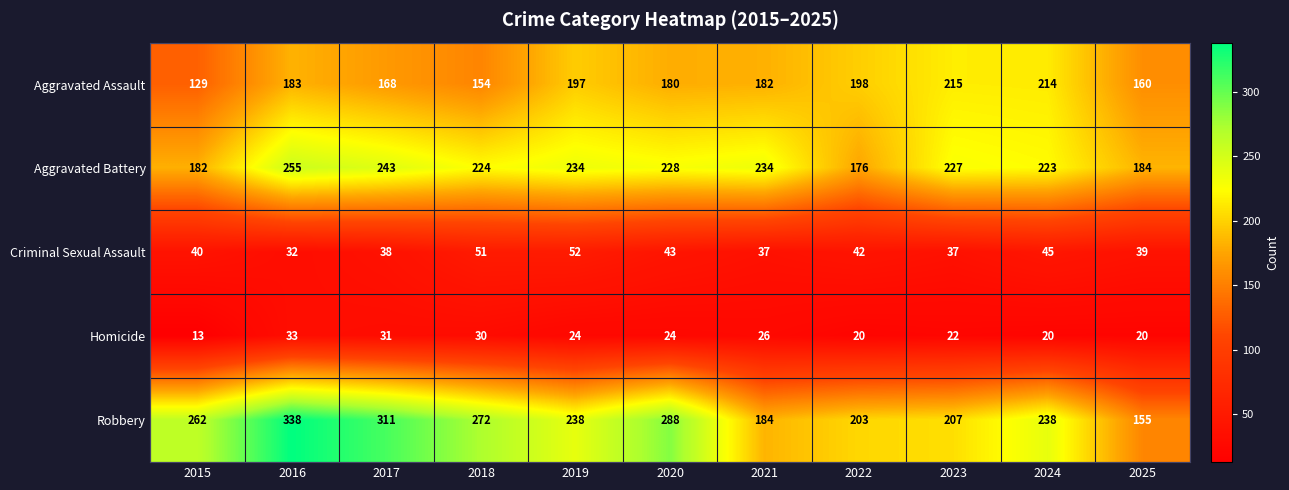

The Criminal Sexual Assault series shows 42 at 2022. True or false?

True